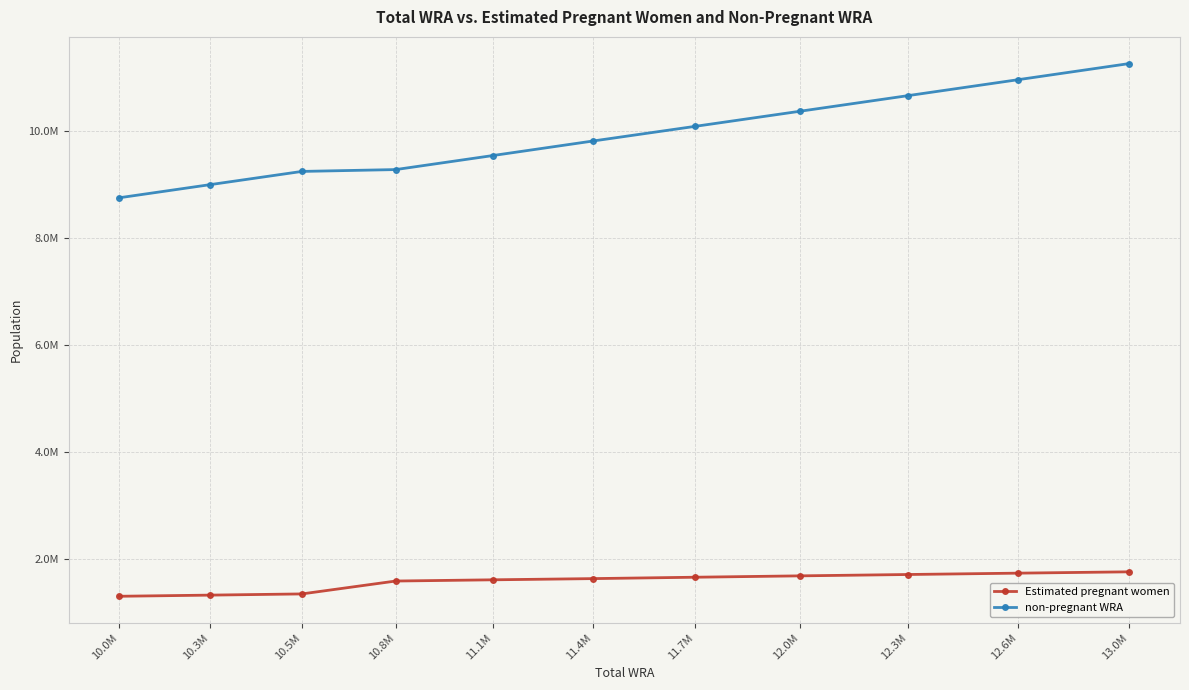

What is the difference between the second highest and minimum values in the non-pregnant WRA series?

2201891.5